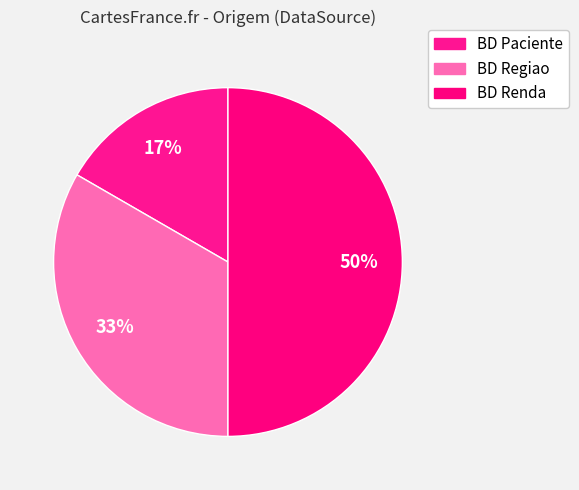

Which category has the biggest portion of the pie?

BD Renda